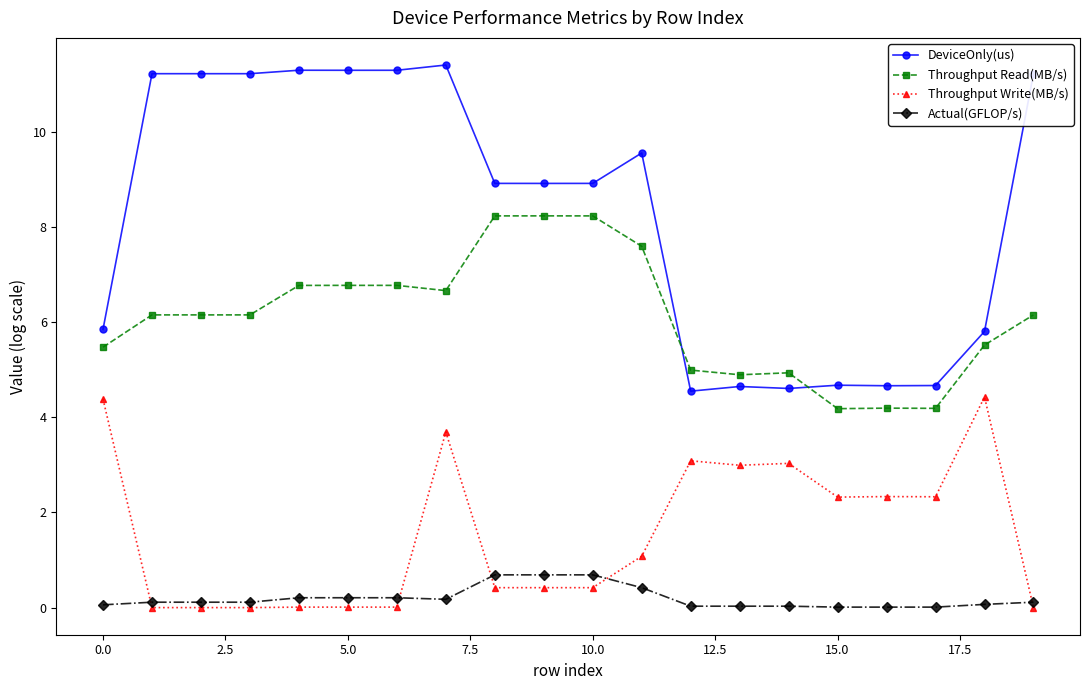

At how many categories does at least one series exceed 7?

12